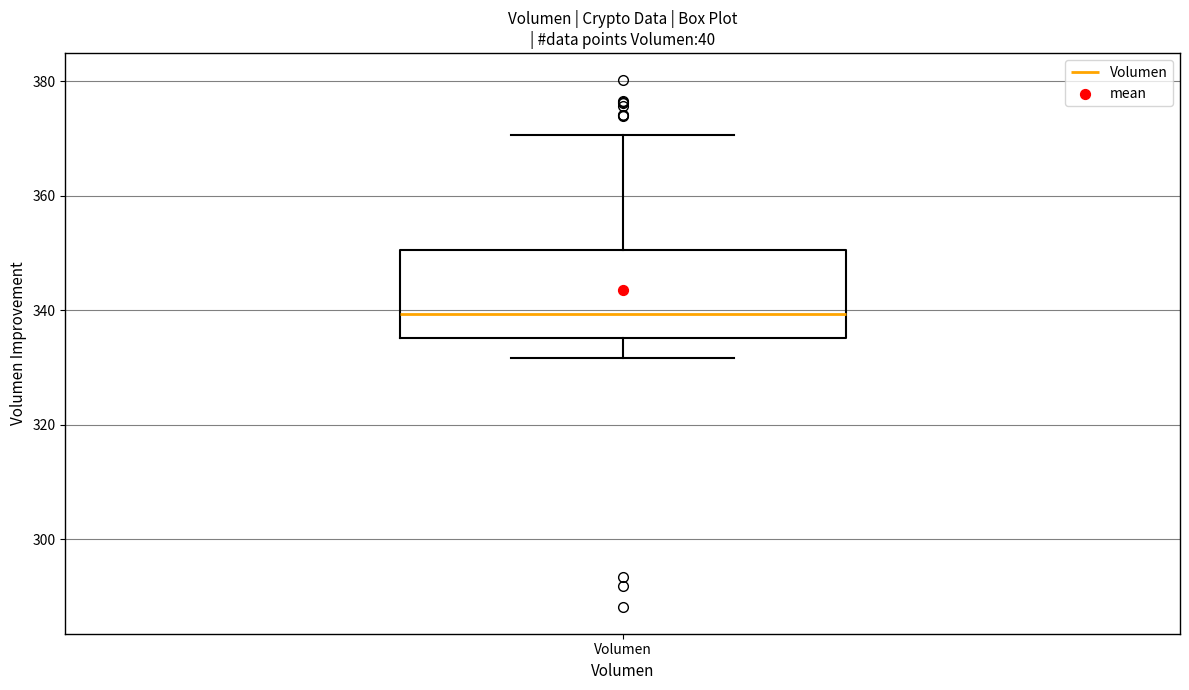

Transcribe this box plot: give where the median line is, the range the box spans, and where the two whiskers end, as read against the y-axis. The values are not printed on the chart, so give them approximately, as read against the axis.

median 340, box 336 to 350, whiskers 332 to 370